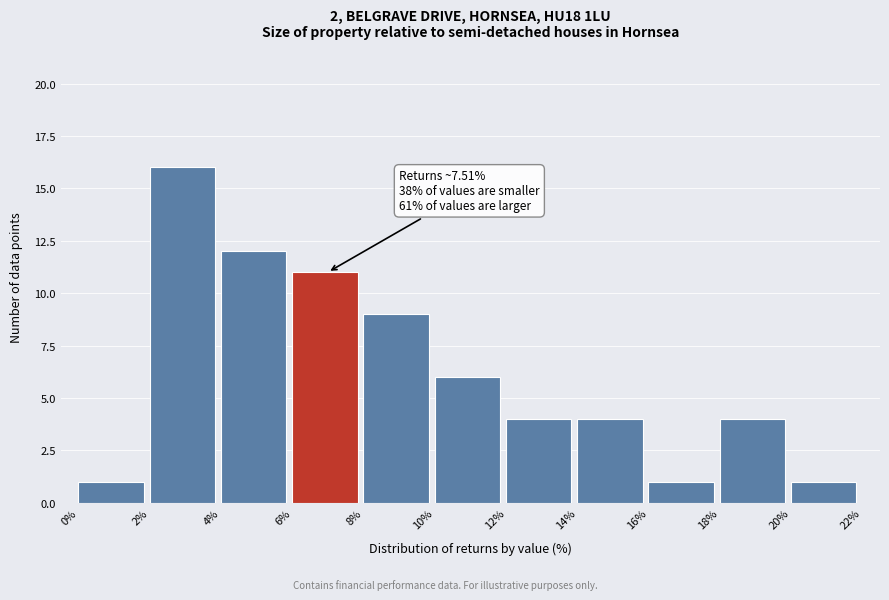

Which range on the x-axis has the tallest bar?

2% to 4%